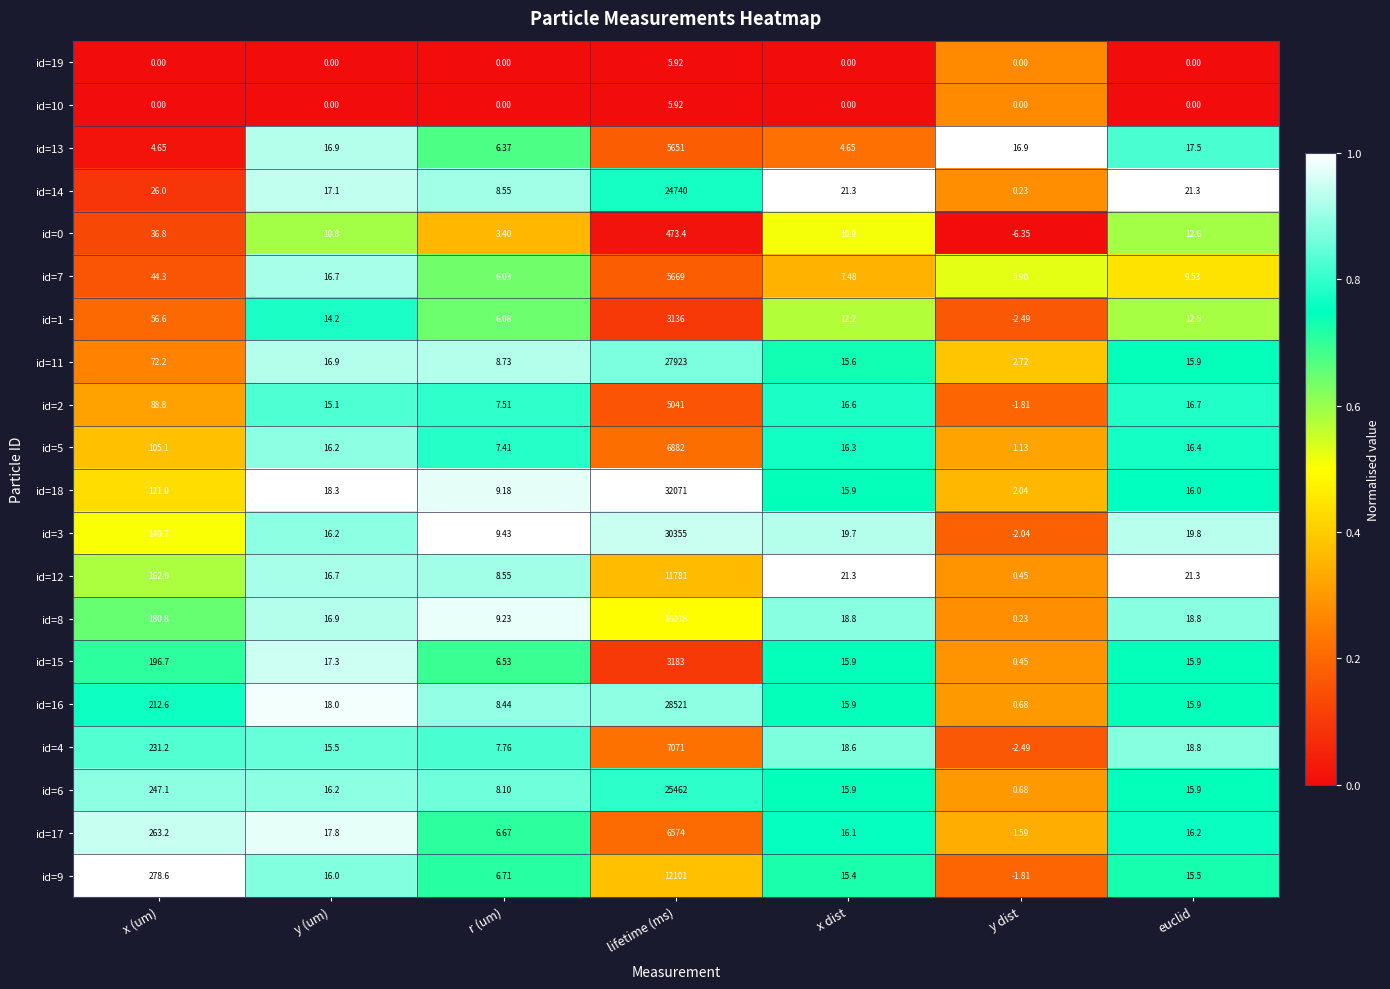

Rank the categories by id=7 value from lowest to highest.

y dist, r (um), x dist, euclid, y (um), x (um), lifetime (ms)